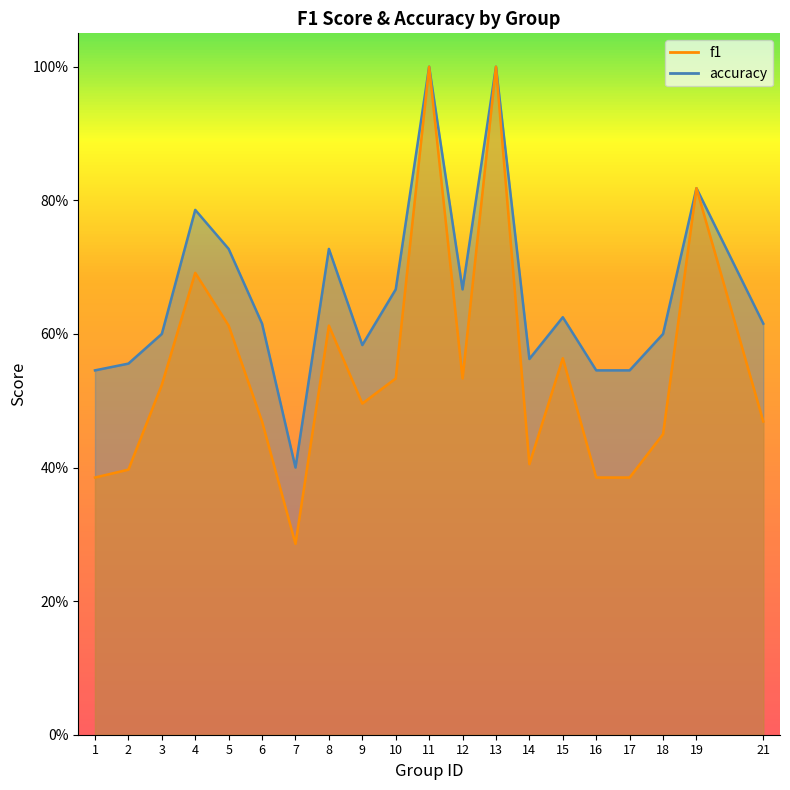

In f1, how many points are higher than both neighbors (excluding endpoints)?

6